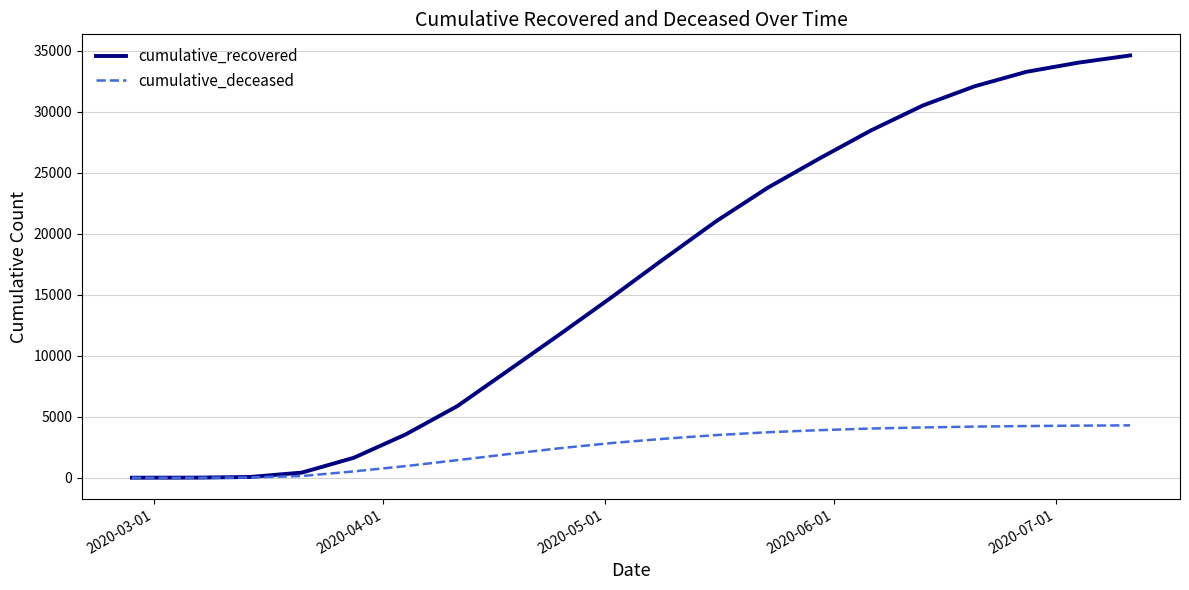

Rank the series by their average value, from lowest to highest.

cumulative_deceased, cumulative_recovered